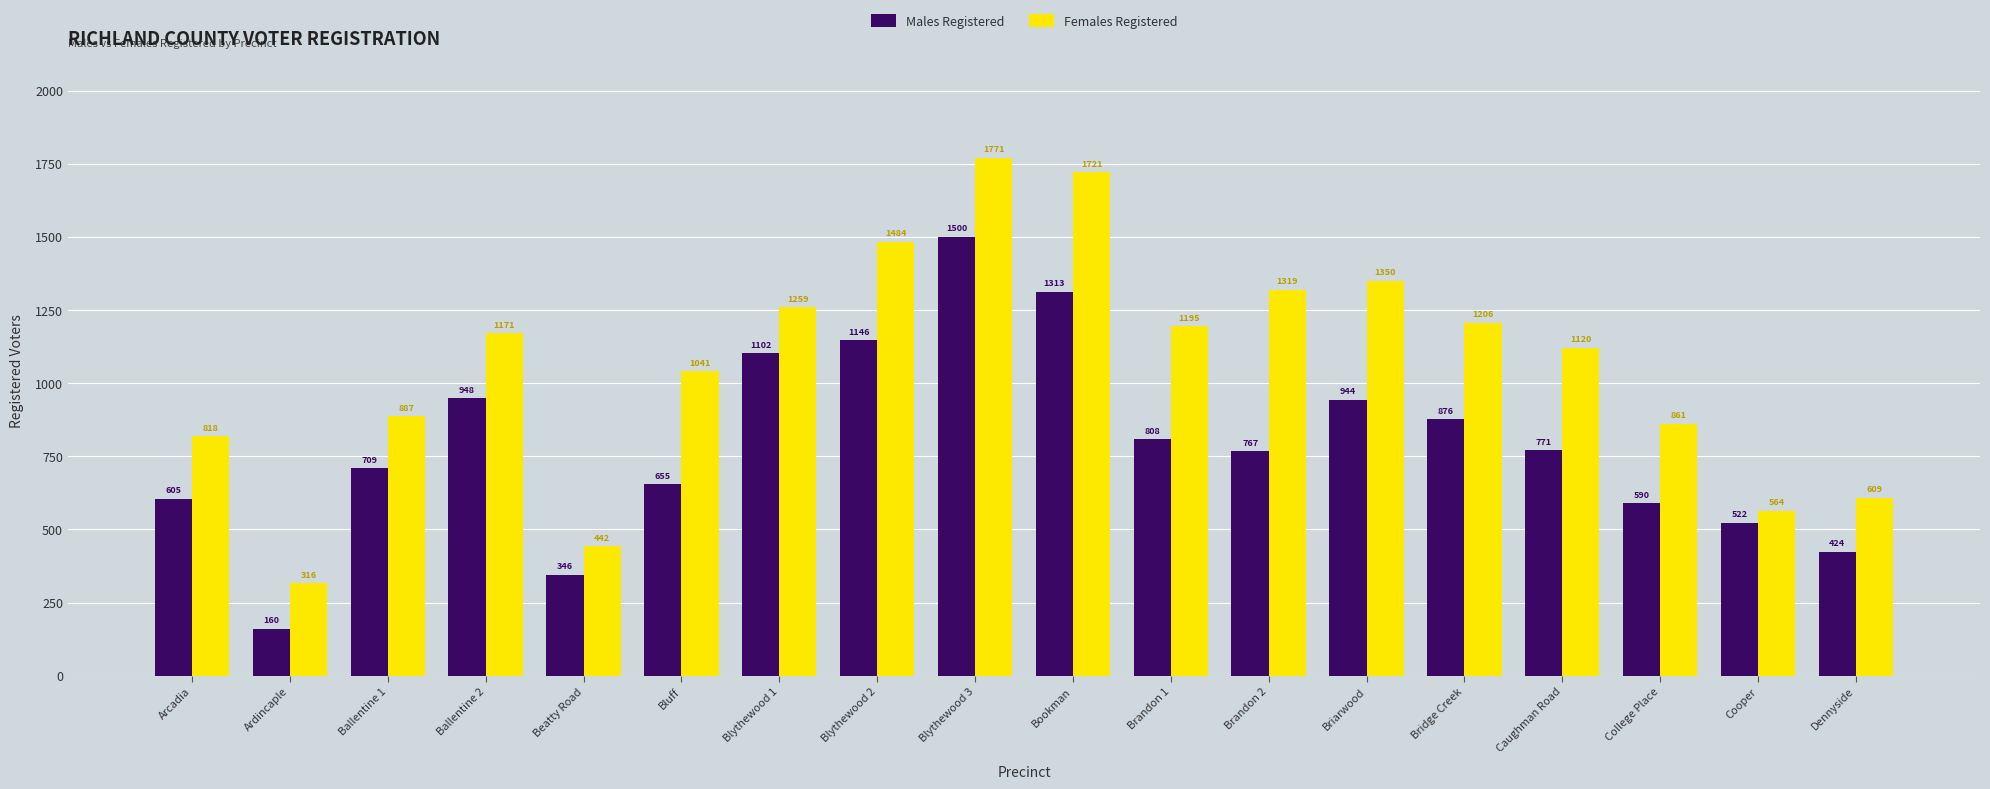

What is the sum of the Males Registered values at Bookman and Blythewood 1?

2415